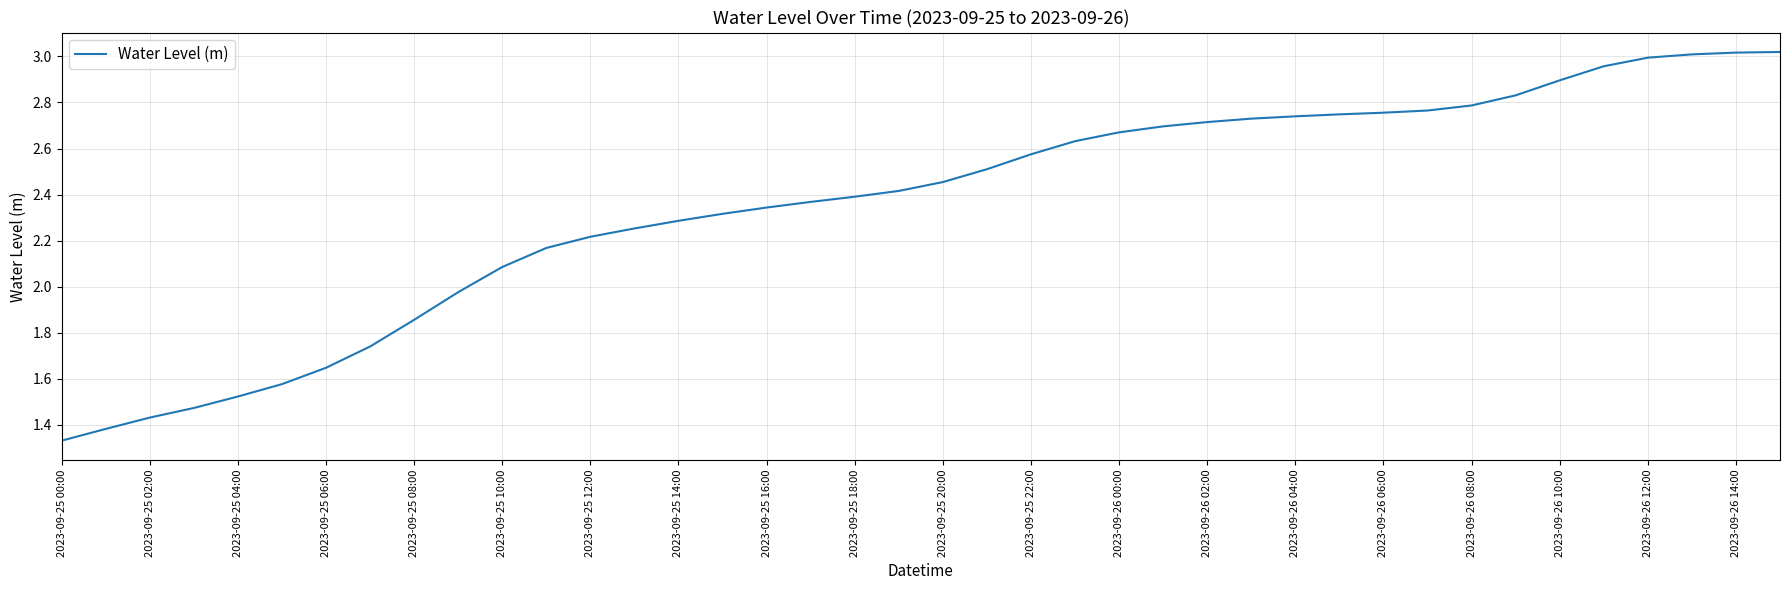

Which has a higher value, 2023-09-25 12:00 or 2023-09-26 12:00?

2023-09-26 12:00